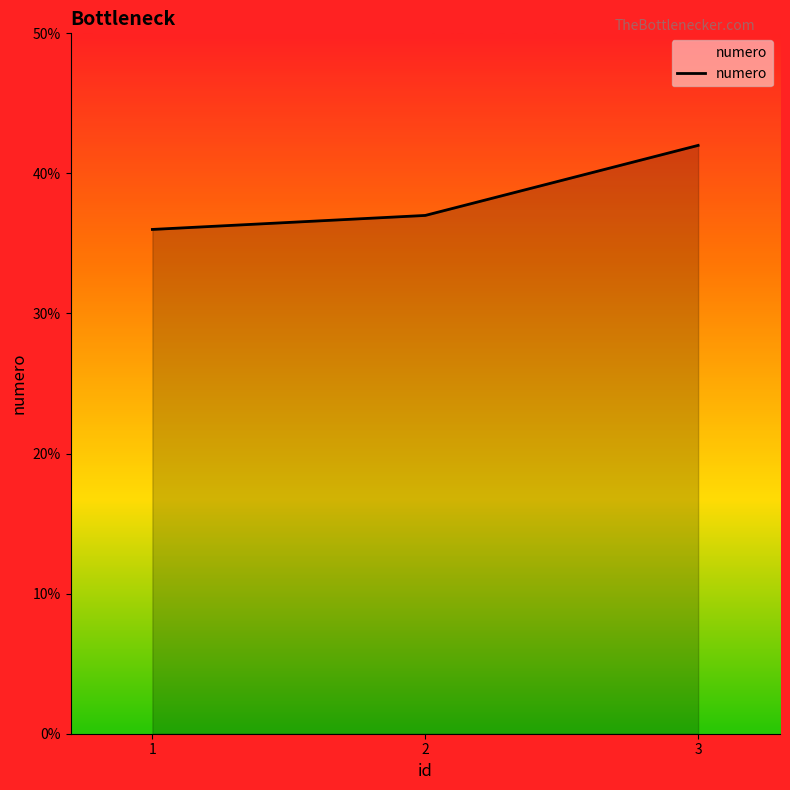

Read the value at 1.

36